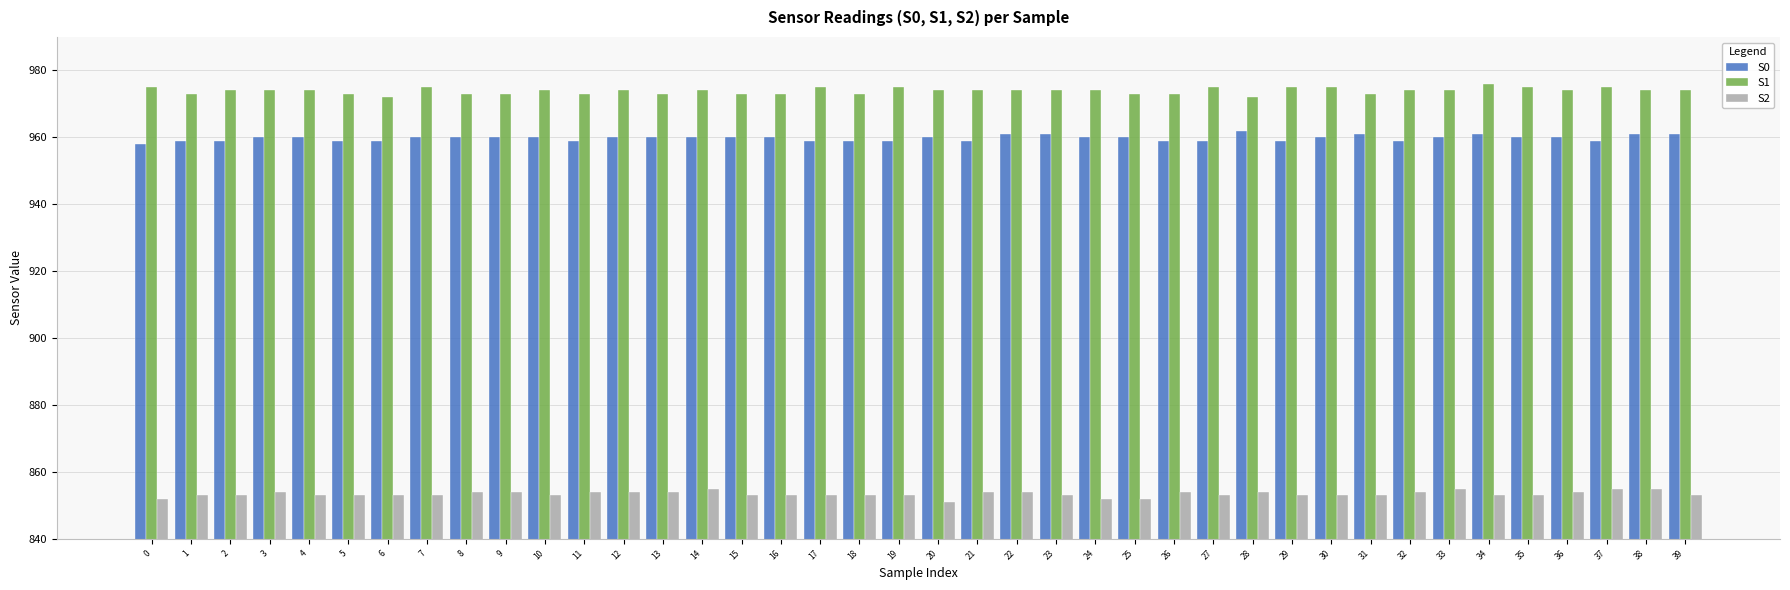

How many groups of bars are there?

40